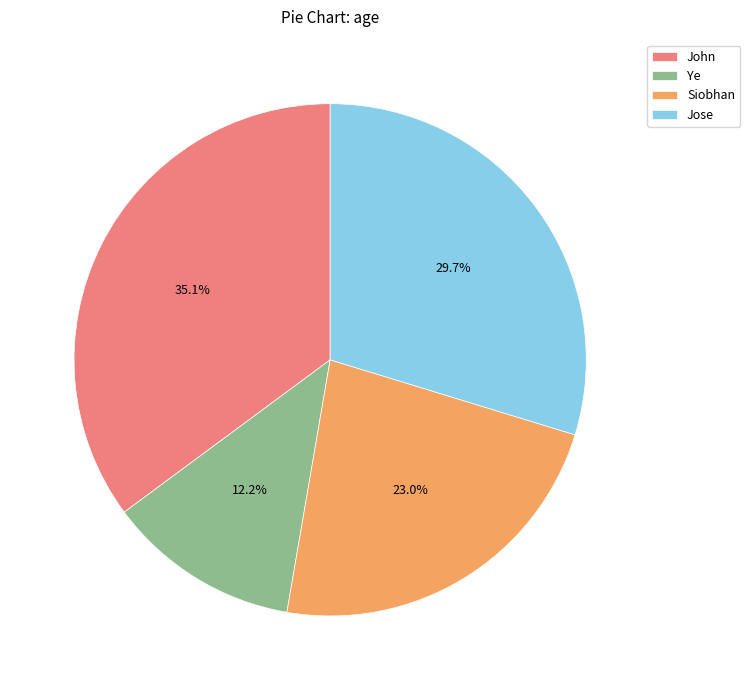

Is Siobhan the majority of the pie?

No